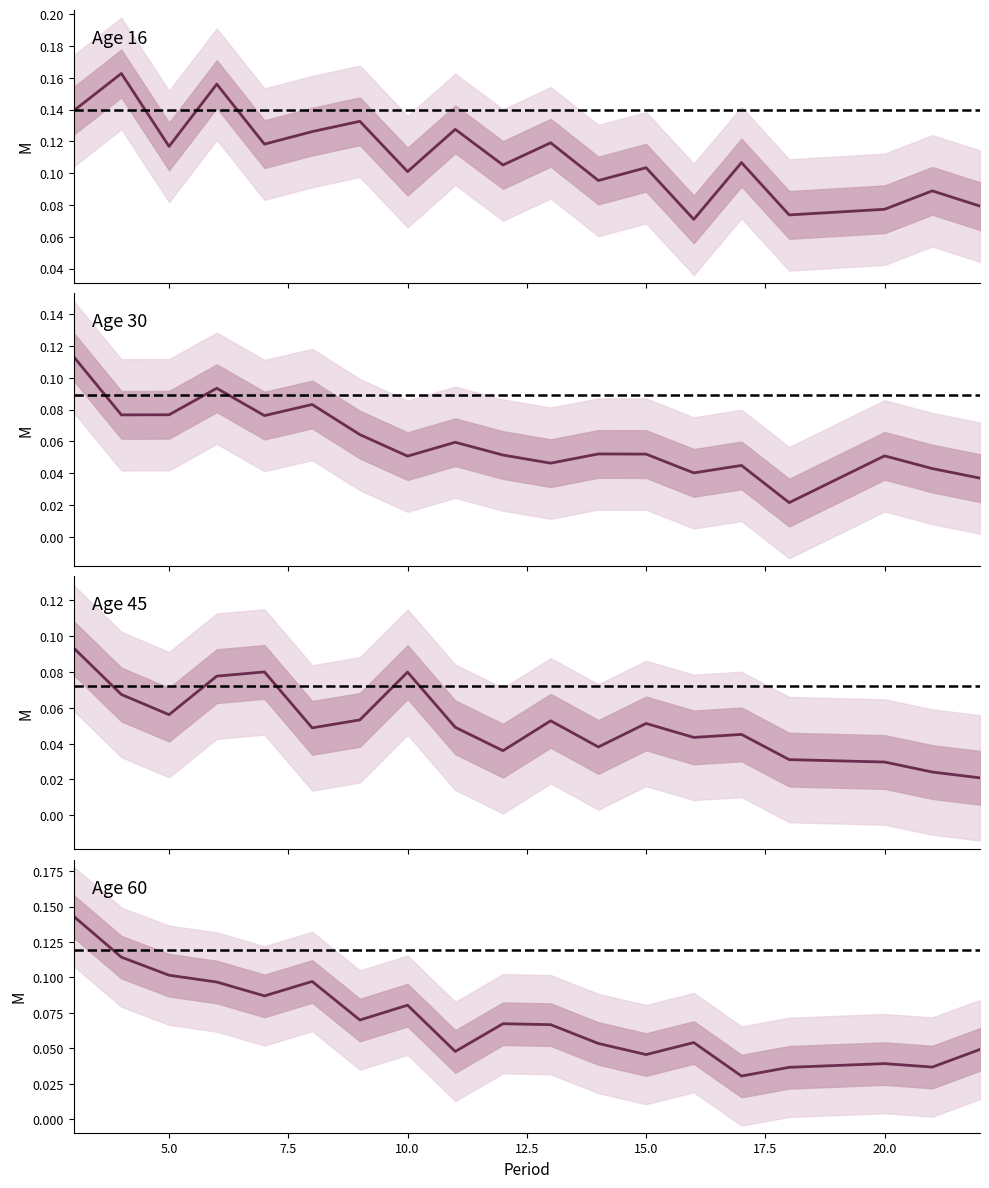

Which series has the largest range (max minus min)?

Age 60 mean